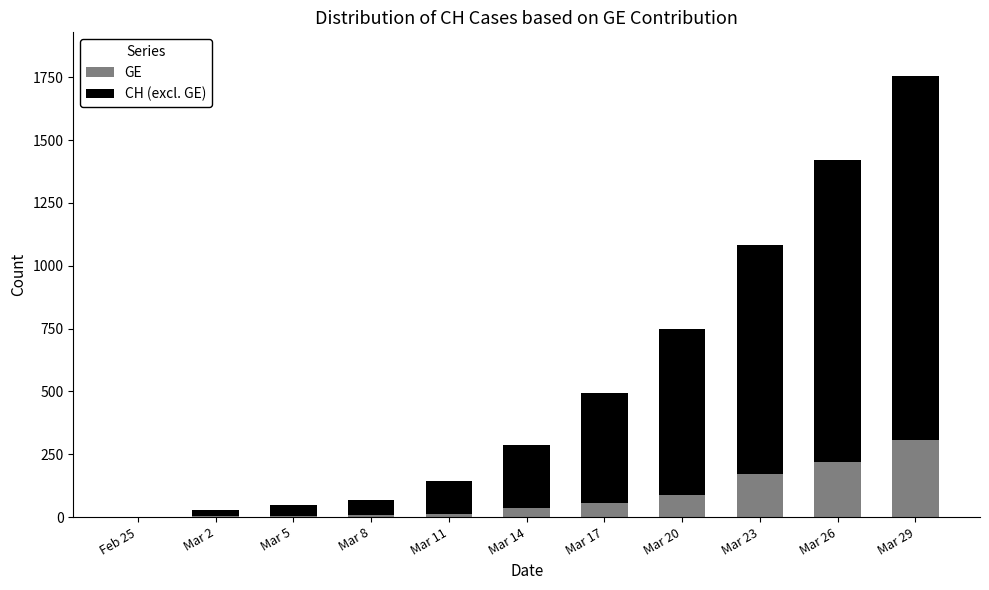

At which category is the sum across all series the highest?

Mar 29